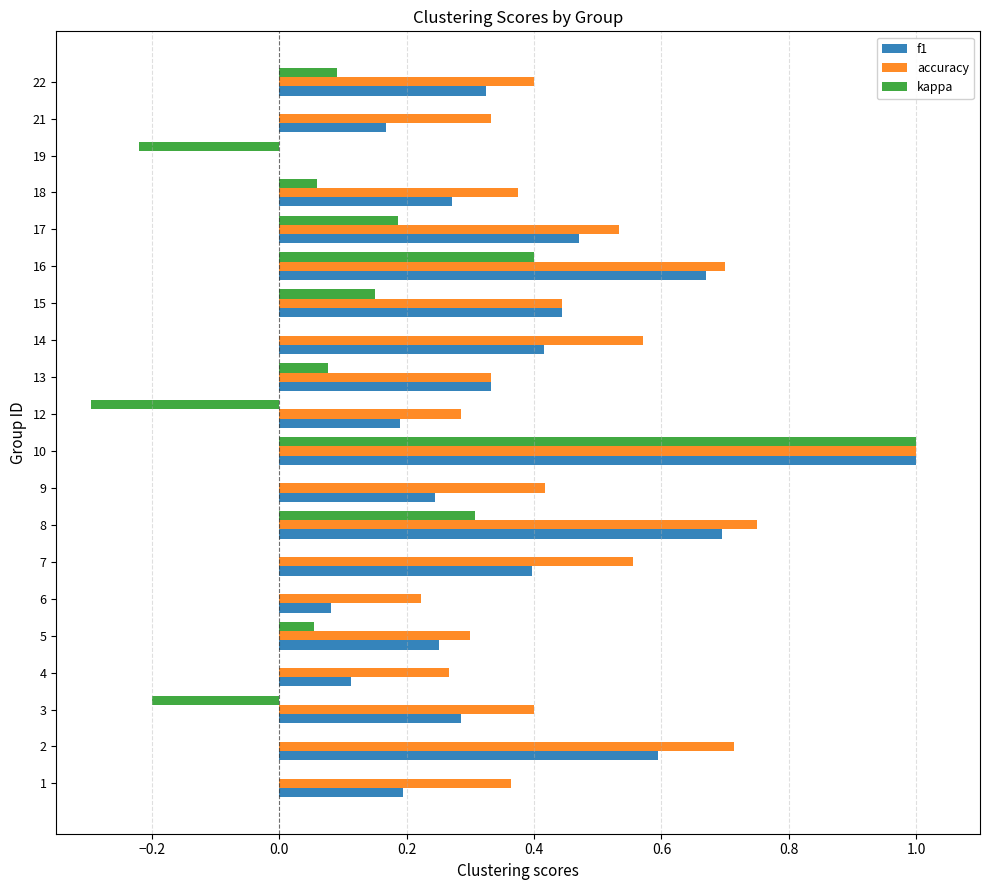

True or false: accuracy has a value of 0.4 at 10.

False